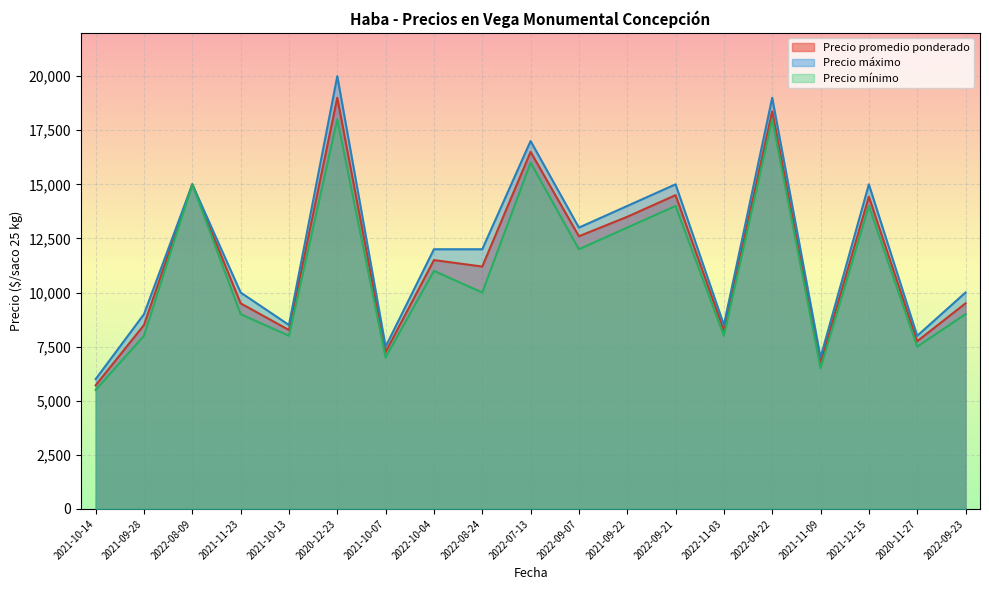

Reading left to right, extract all data points from this chart.

Precio promedio ponderado: 2021-10-14=5714	2021-09-28=8500	2022-08-09=15000	2021-11-23=9500	2021-10-13=8267	2020-12-23=19000	2021-10-07=7250	2022-10-04=11500	2022-08-24=11200	2022-07-13=16500	2022-09-07=12600	2021-09-22=13500	2022-09-21=14500	2022-11-03=8250	2022-04-22=18375	2021-11-09=6750	2021-12-15=14429	2020-11-27=7750	2022-09-23=9500
Precio máximo: 2021-10-14=6000	2021-09-28=9000	2022-08-09=15000	2021-11-23=10000	2021-10-13=8500	2020-12-23=20000	2021-10-07=7500	2022-10-04=12000	2022-08-24=12000	2022-07-13=17000	2022-09-07=13000	2021-09-22=14000	2022-09-21=15000	2022-11-03=8500	2022-04-22=19000	2021-11-09=7000	2021-12-15=15000	2020-11-27=8000	2022-09-23=10000
Precio mínimo: 2021-10-14=5500	2021-09-28=8000	2022-08-09=15000	2021-11-23=9000	2021-10-13=8000	2020-12-23=18000	2021-10-07=7000	2022-10-04=11000	2022-08-24=10000	2022-07-13=16000	2022-09-07=12000	2021-09-22=13000	2022-09-21=14000	2022-11-03=8000	2022-04-22=18000	2021-11-09=6500	2021-12-15=14000	2020-11-27=7500	2022-09-23=9000